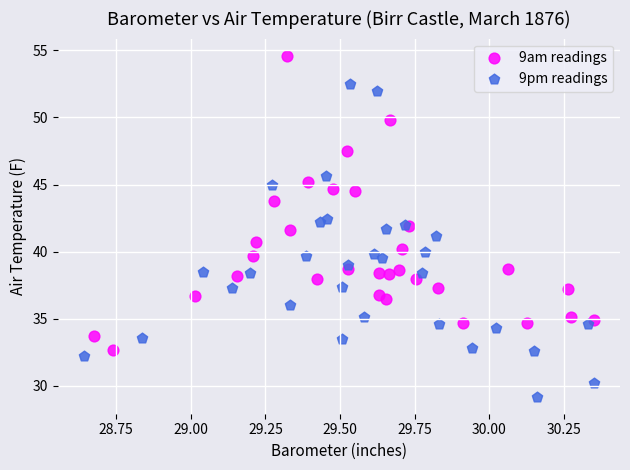

Which series contains the highest Y value?

9am readings